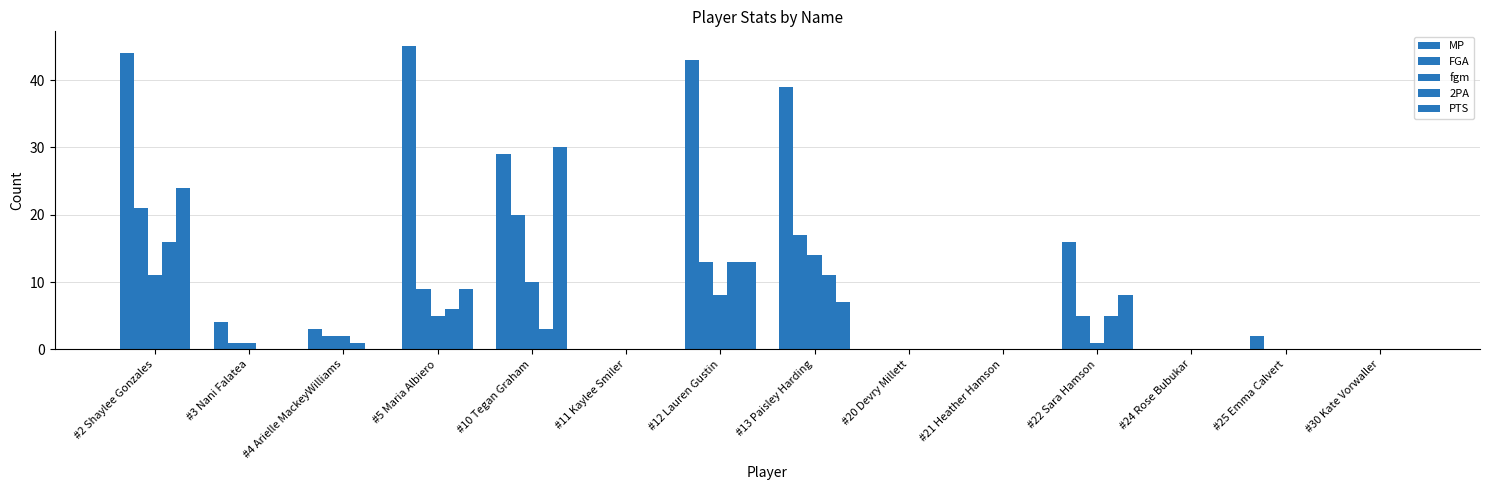

How many data points does each series have?

14